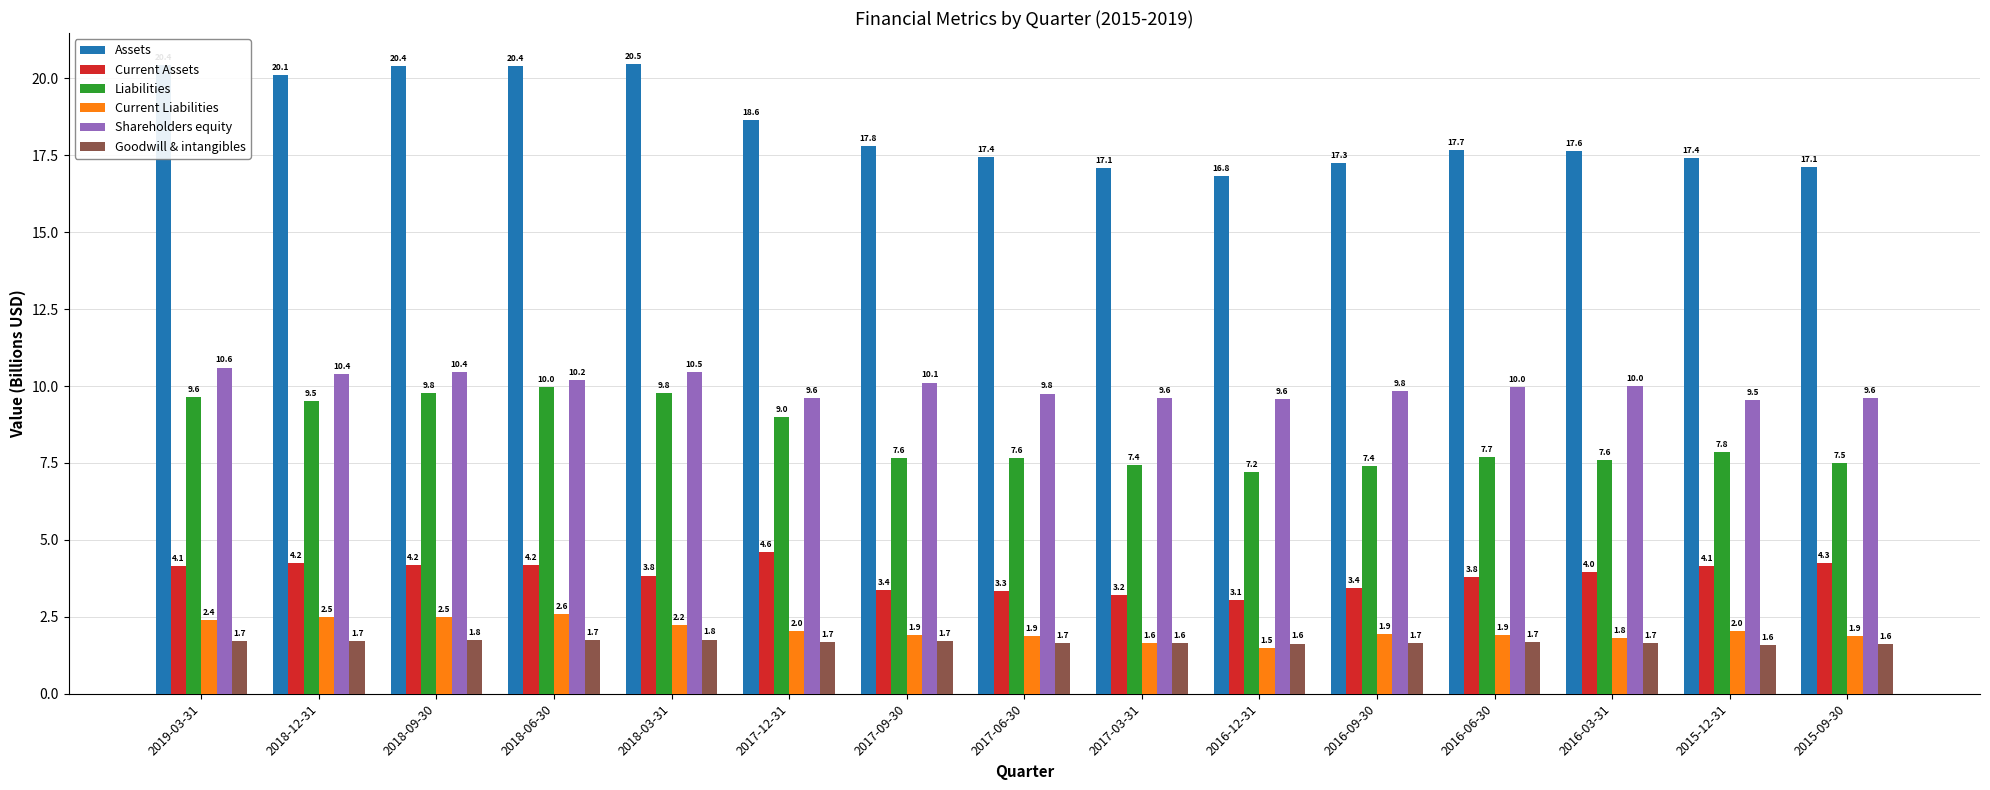

How many groups of bars are there?

15